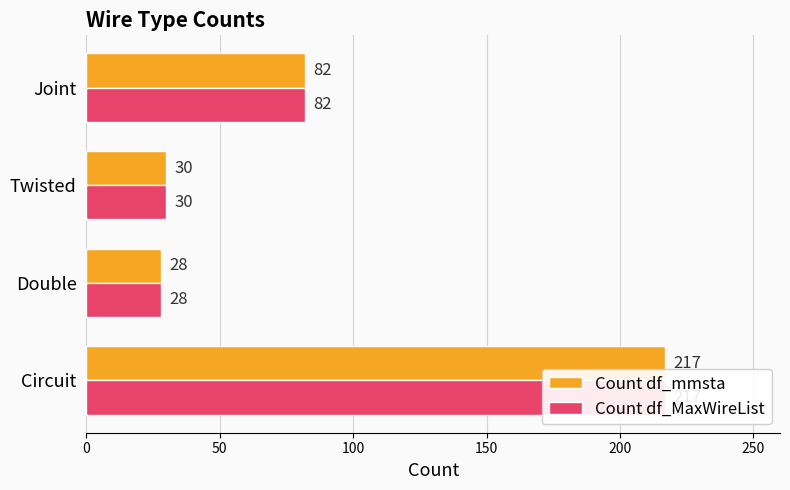

What is the lowest value of the Count df_MaxWireList series?

28